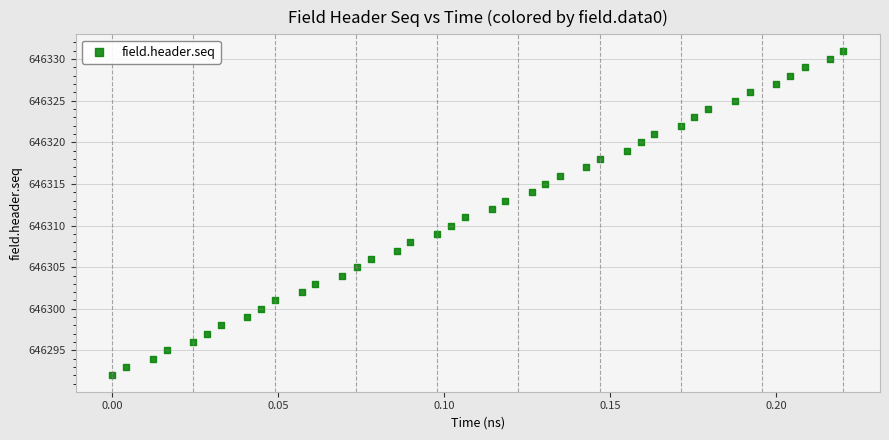

What is the range of Y values (max minus min)?

39